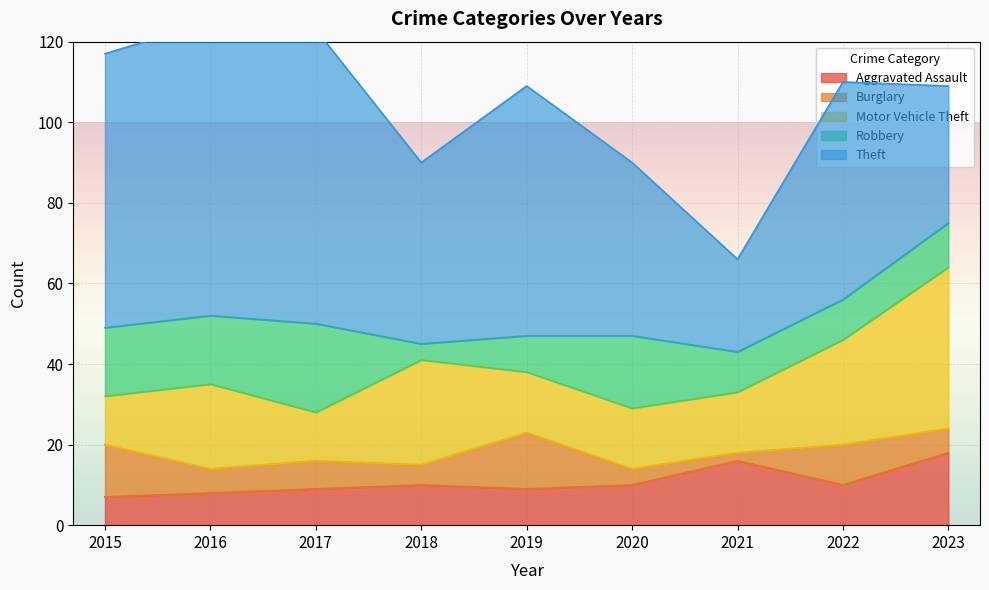

At which label does Aggravated Assault reach its peak?

2023